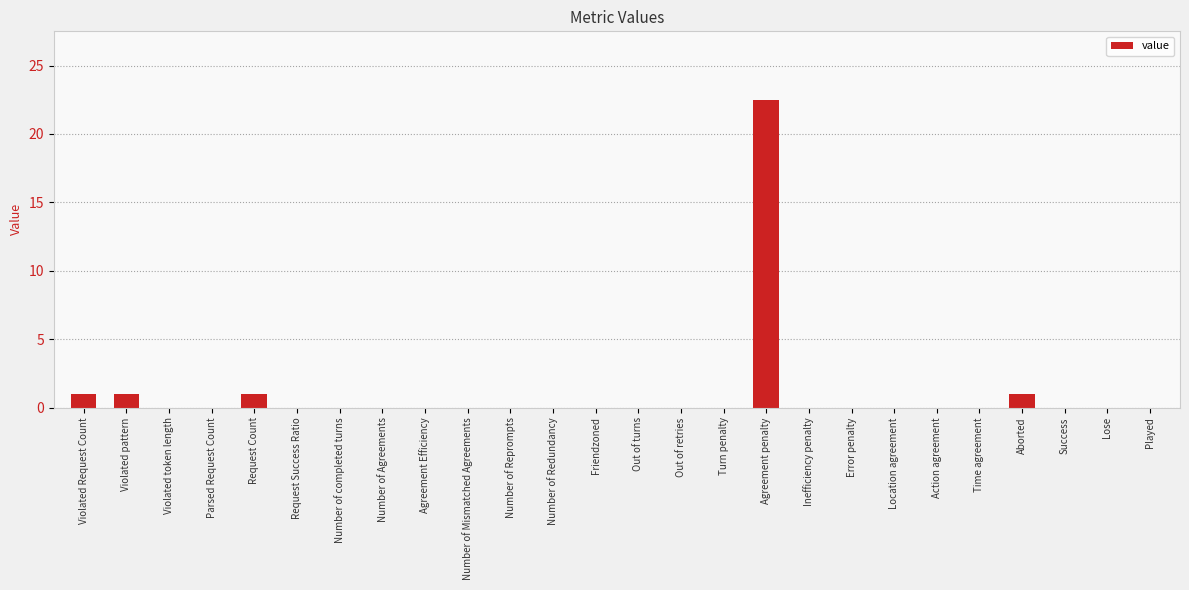

What is the sum of all values?

26.5